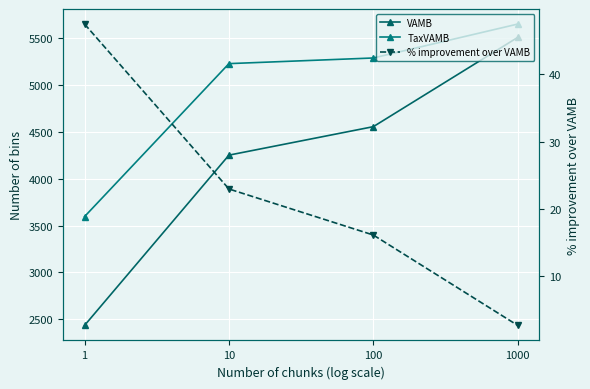

Reading left to right, extract all data points from this chart.

VAMB: 2437.0	4249.0	4552.0	5502.0
TaxVAMB: 3595.0	5223.0	5283.0	5644.0
% improvement over VAMB: 47.5	22.9	16.1	2.6